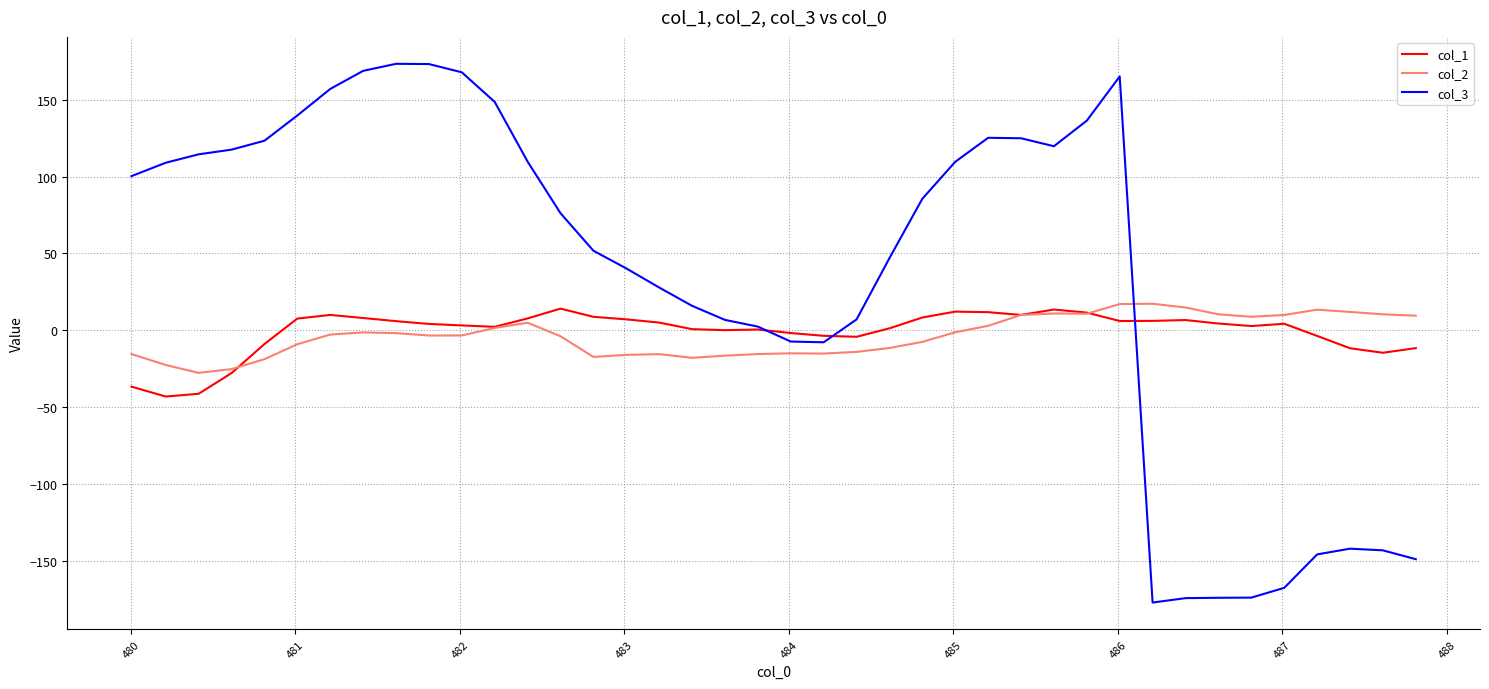

Which series has the widest spread of values?

col_3